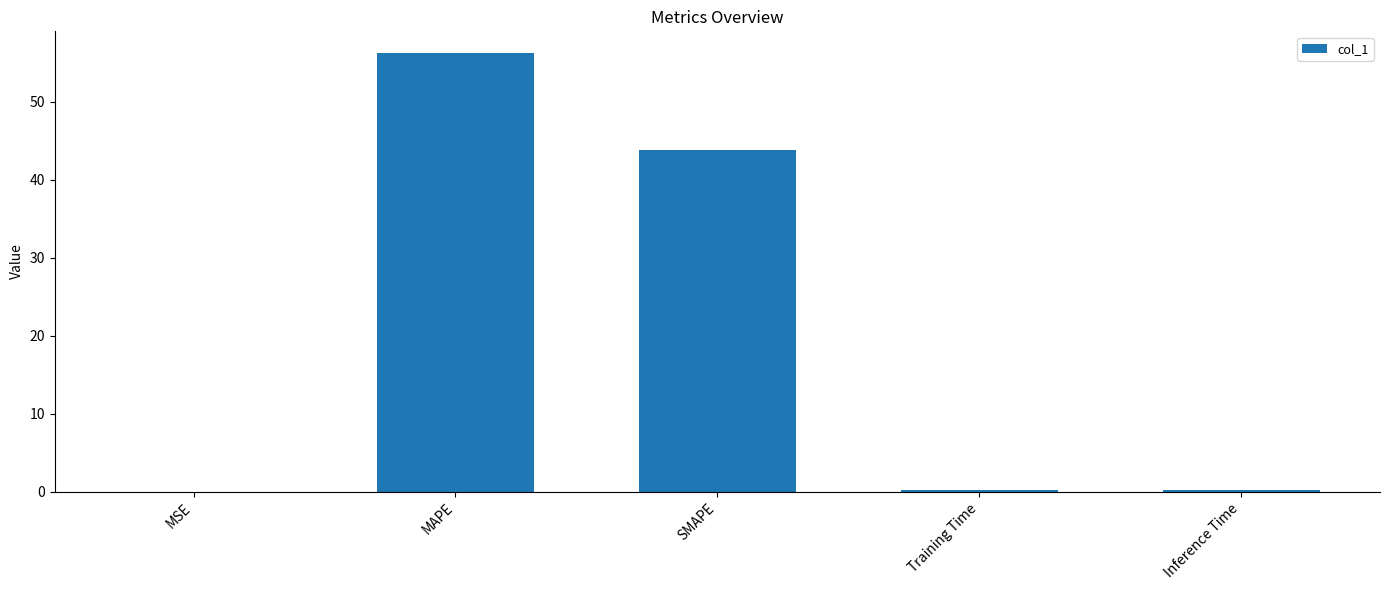

What is the average value?

20.1